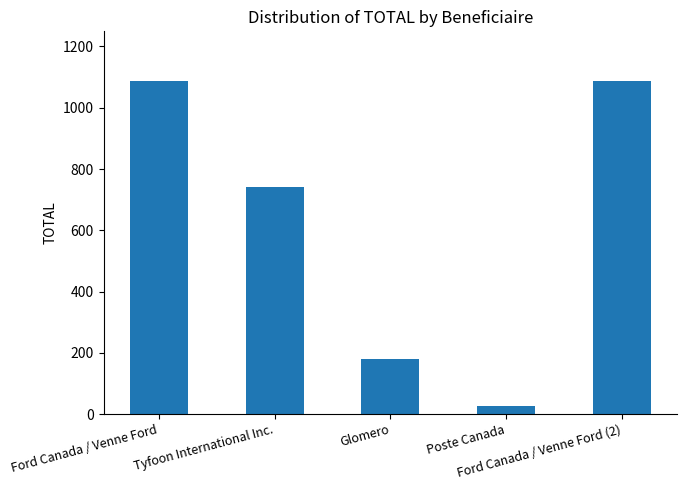

What is the ratio of the value at Ford Canada / Venne Ford to the value at Glomero?

6.1